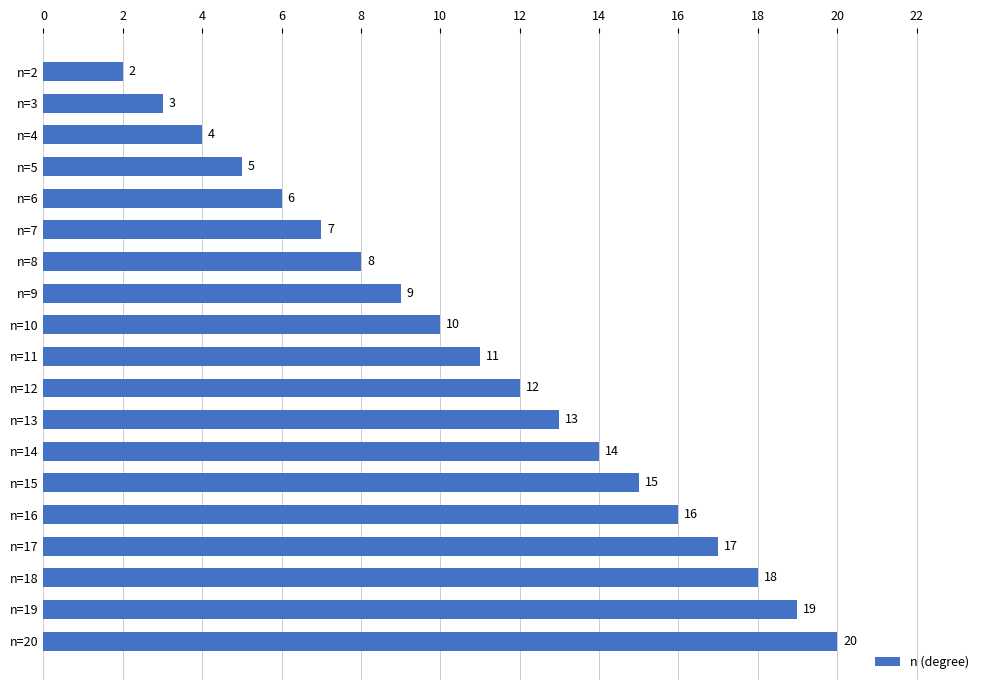

What is the value of the 15th bar from the top?

16